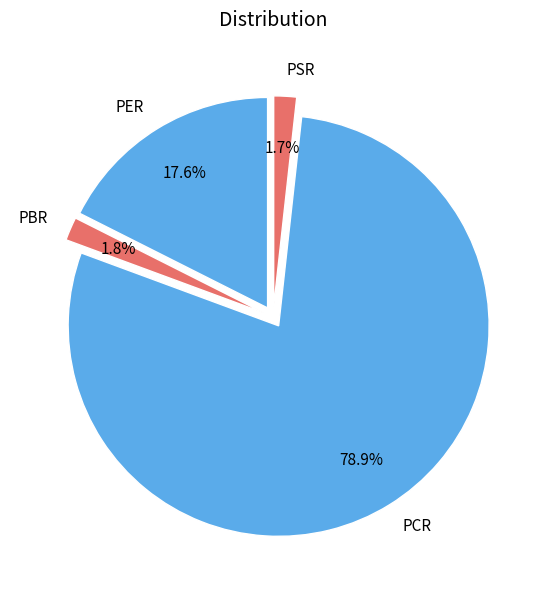

Approximately how many times larger is the value at PCR compared to PER?

4.5